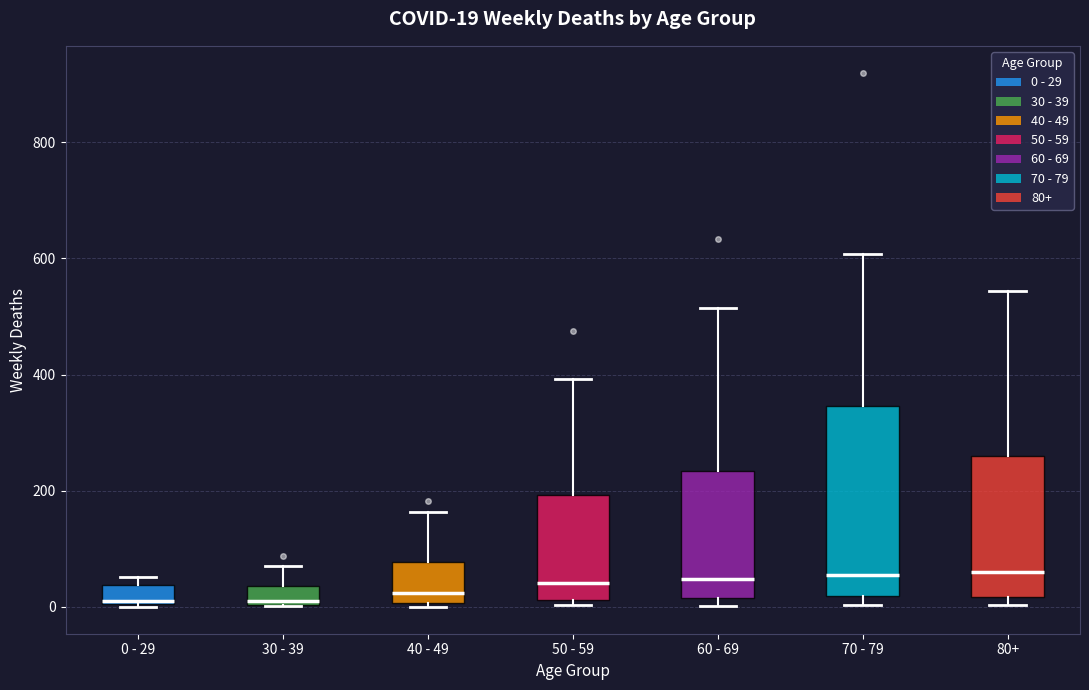

Comparing the boxes themselves (not the whiskers), which one is the tallest?

70 - 79